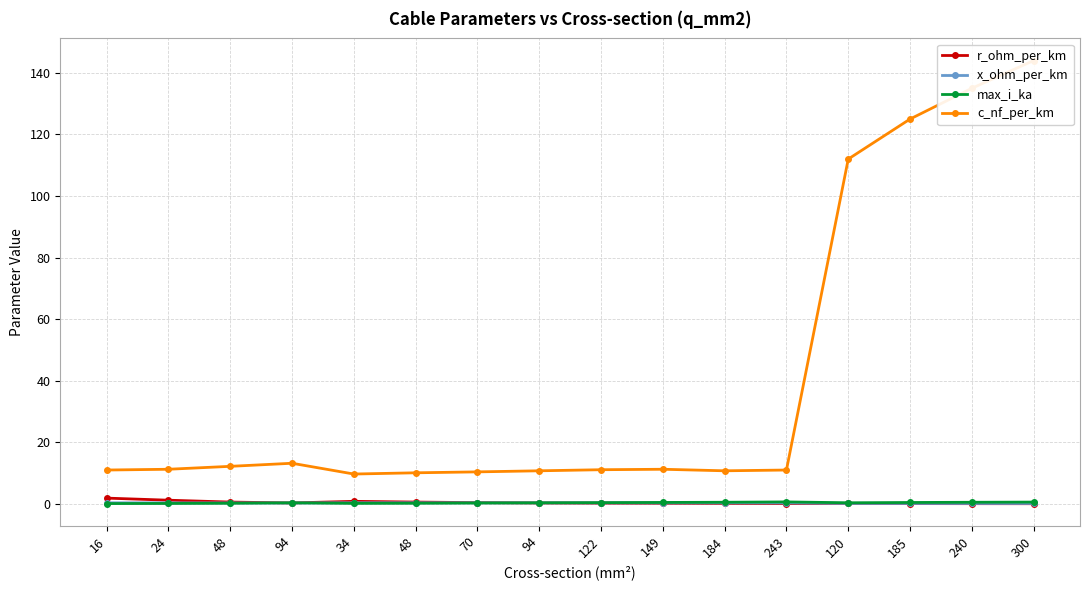

What is the label of the 12th point from the right?

34